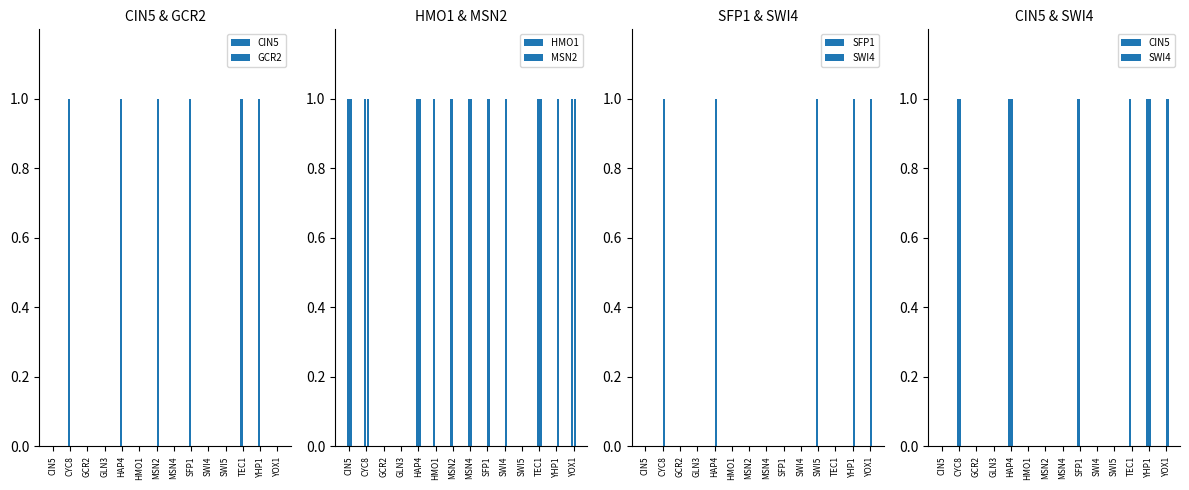

What is the label of the 3rd bar from the right?

TEC1